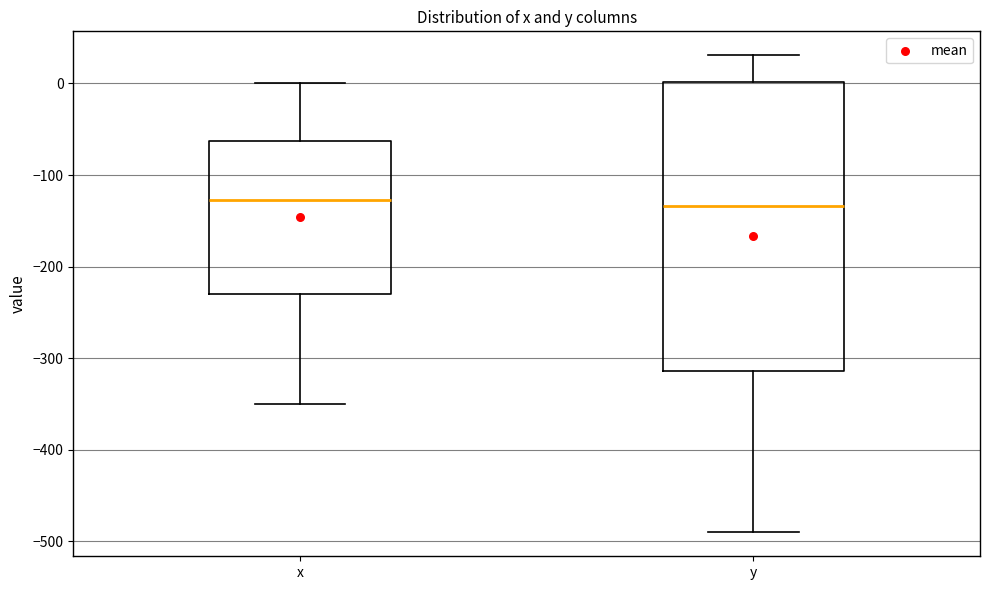

Reading left to right, transcribe this box plot: for each box, give where its median line is, the range the box spans, and where its two whiskers end, as read against the y-axis. The values are not printed on the chart, so give them approximately, as read against the axis.

x: median -130, box -230 to -60, whiskers -350 to 0
y: median -130, box -310 to 0, whiskers -490 to 30